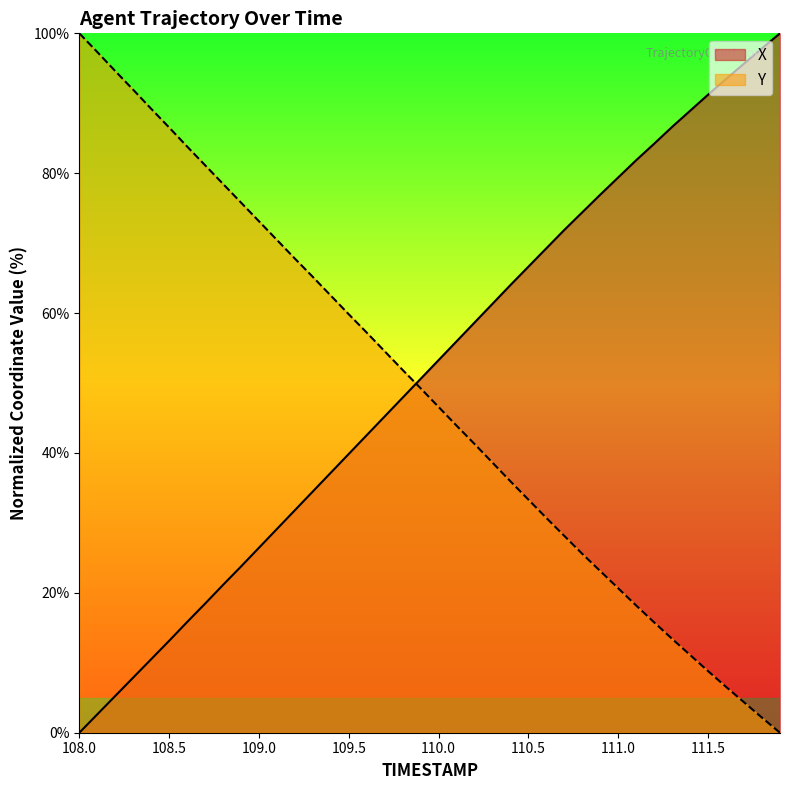

How many values in the X series exceed 53?

20